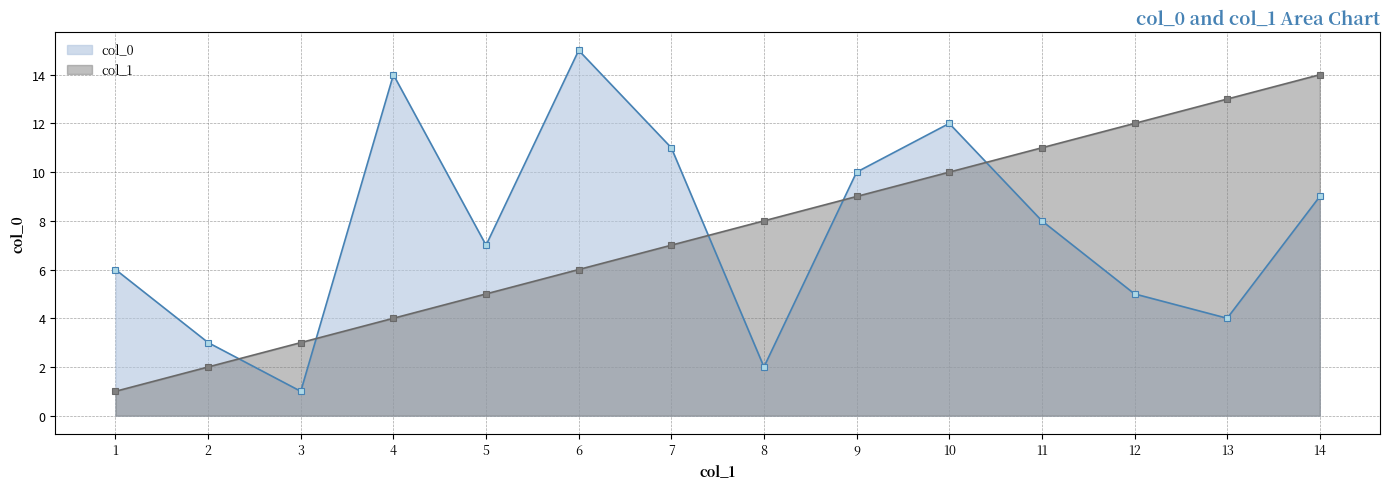

List the series in order of their overall mean, lowest first.

col_1, col_0